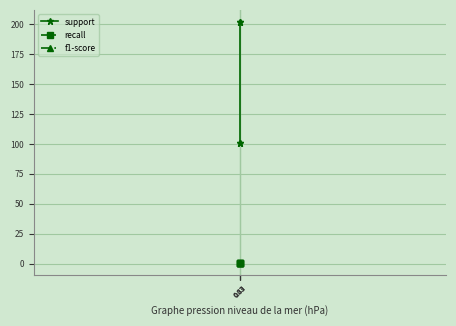

At which label is f1-score closest to 0?

0.83